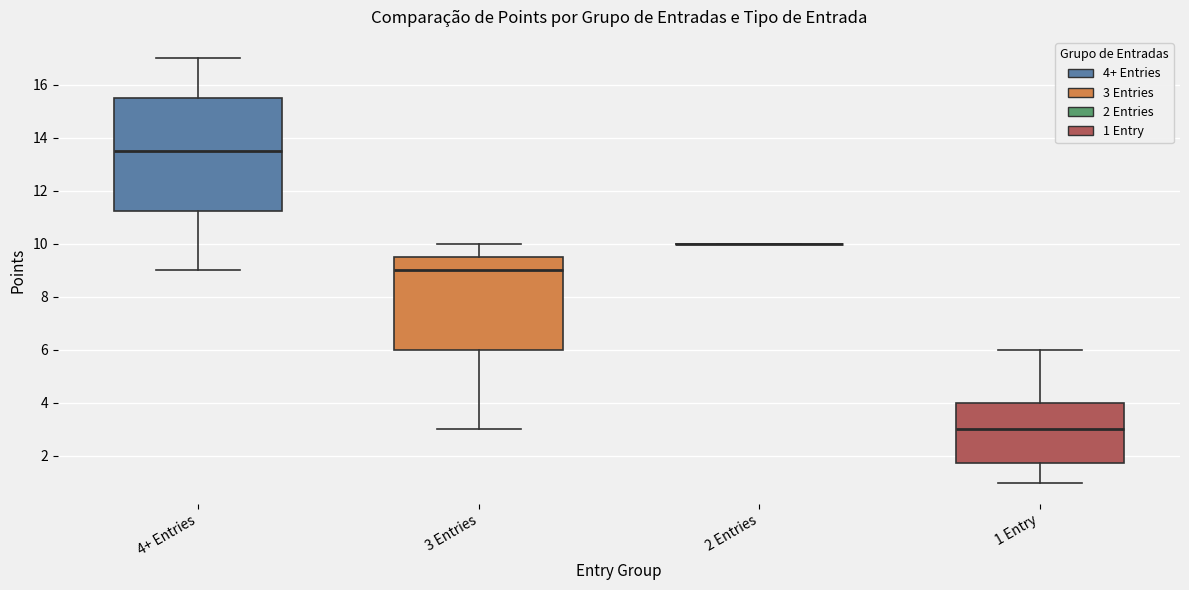

Where is the lower edge of the box for 1 Entry on the y-axis? The values are not printed on the chart, so give them approximately, as read against the axis.

1.8